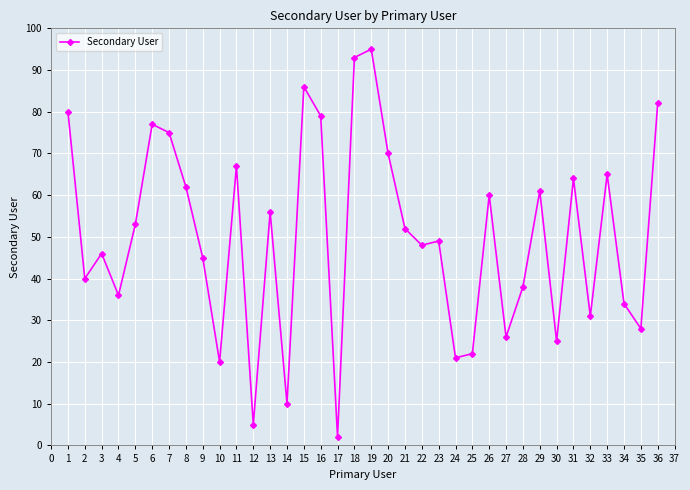

Where does the data first go above 52?

1